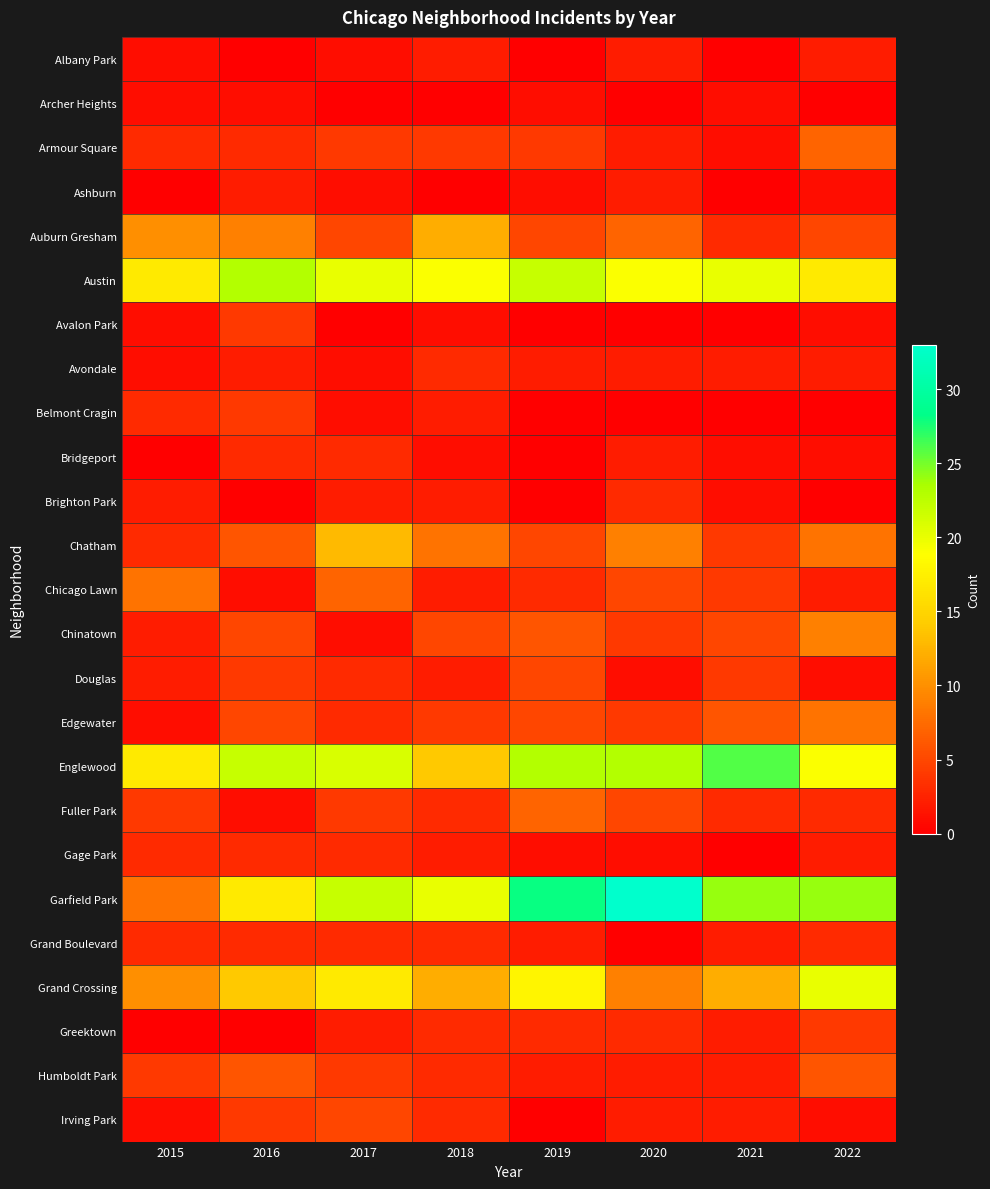

Rank the series at 2016 from highest to lowest value.

Austin, Englewood, Garfield Park, Grand Crossing, Auburn Gresham, Chatham, Humboldt Park, Chinatown, Edgewater, Avalon Park, Belmont Cragin, Douglas, Irving Park, Armour Square, Bridgeport, Gage Park, Grand Boulevard, Ashburn, Avondale, Archer Heights, Chicago Lawn, Fuller Park, Albany Park, Brighton Park, Greektown